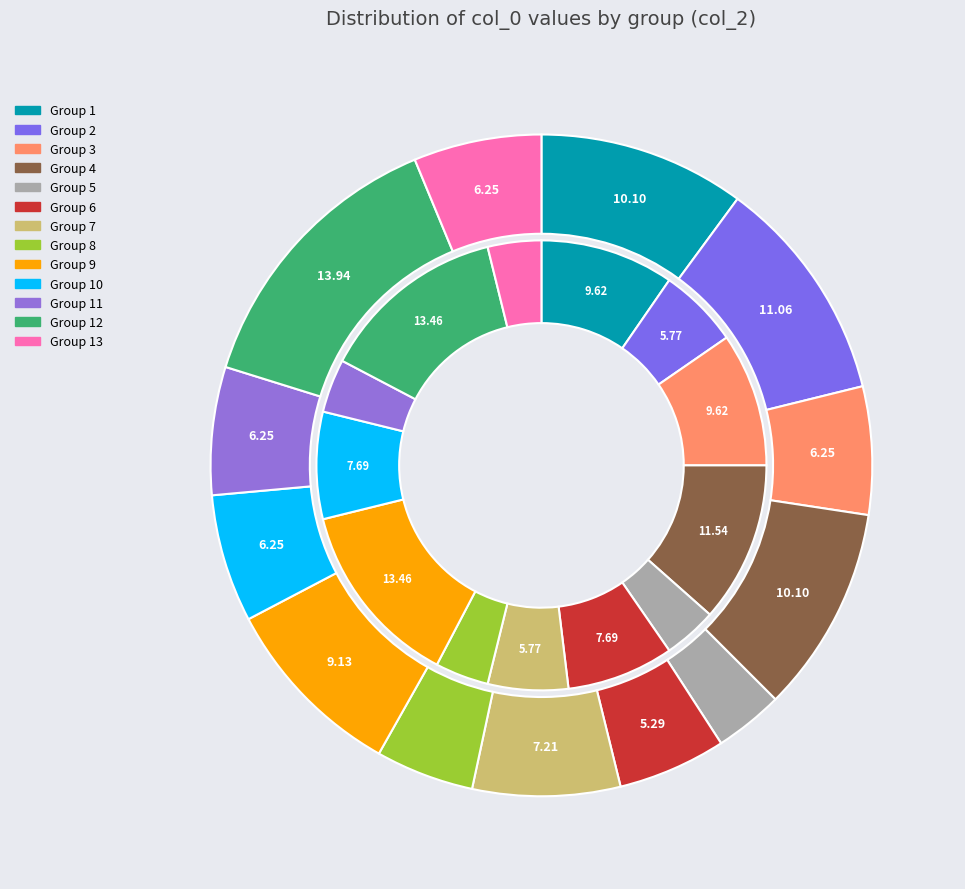

Which has a higher value, 7 or 12?

12